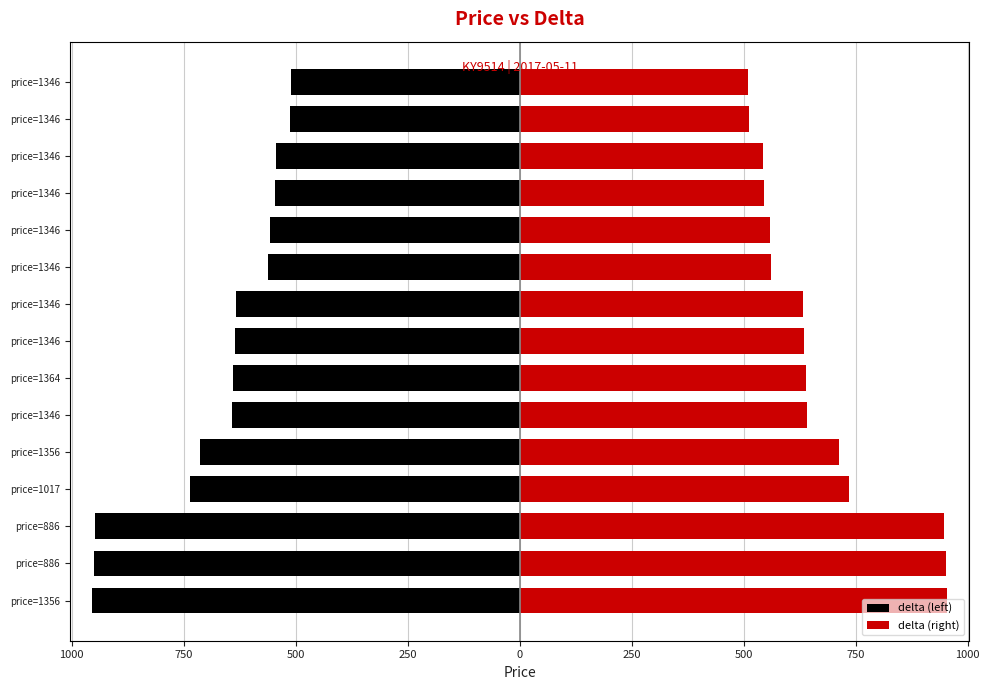

What is the maximum value for delta (left)?

-510